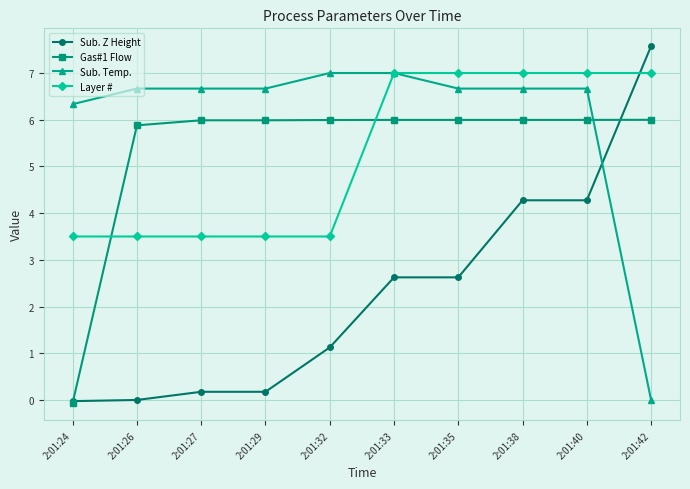

The value of Sub. Z Height at 2:01:32 is 0.8. True or false?

False